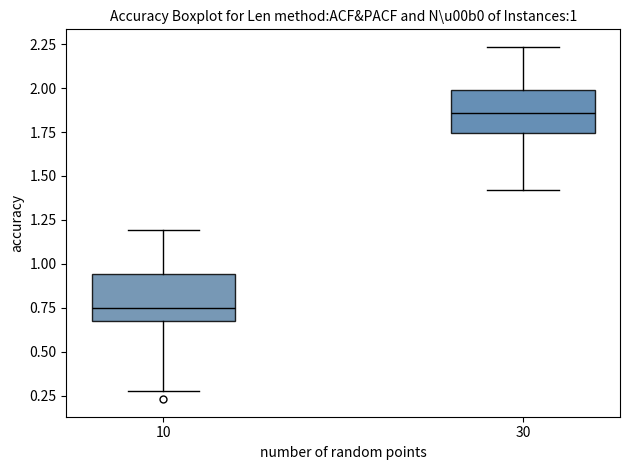

Which box has the highest median line?

30